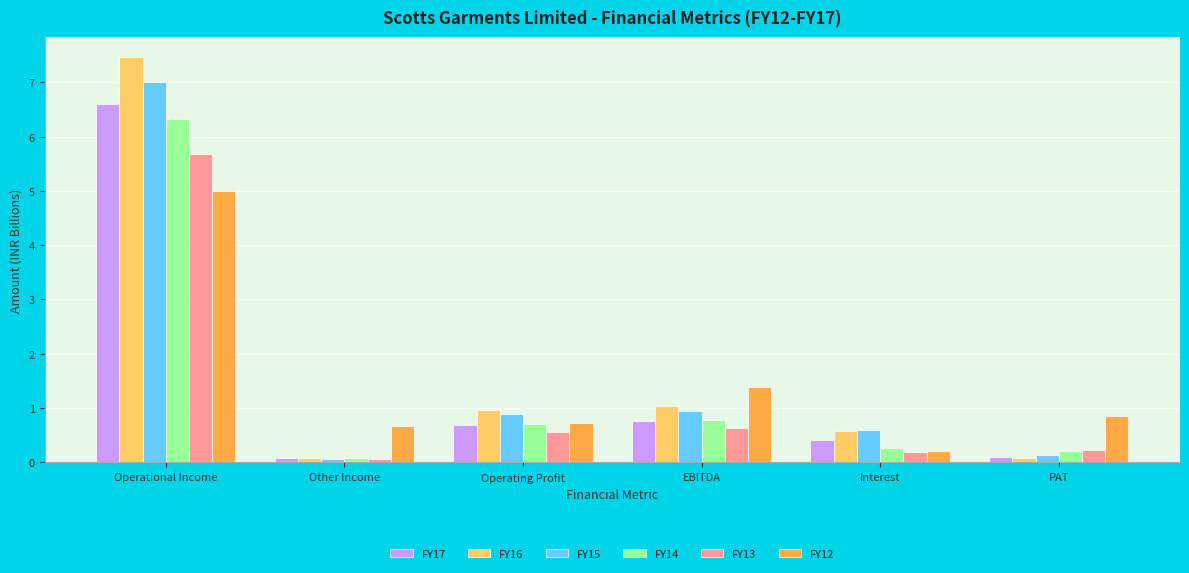

Is it true that FY16 equals 7.5 at Operational Income?

True